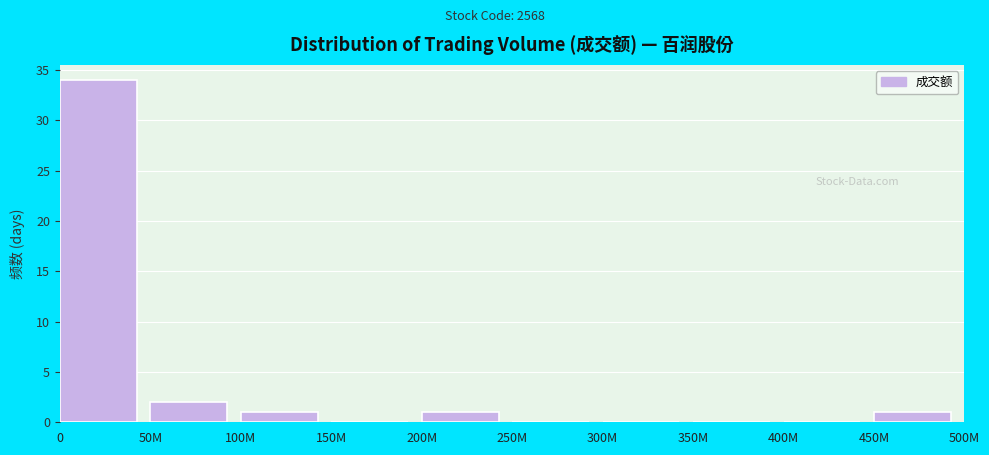

Reading right to left, list all the values displayed in this chart.

450M=1	400M=0	350M=0	300M=0	250M=0	200M=1	150M=0	100M=1	50M=2	0=34